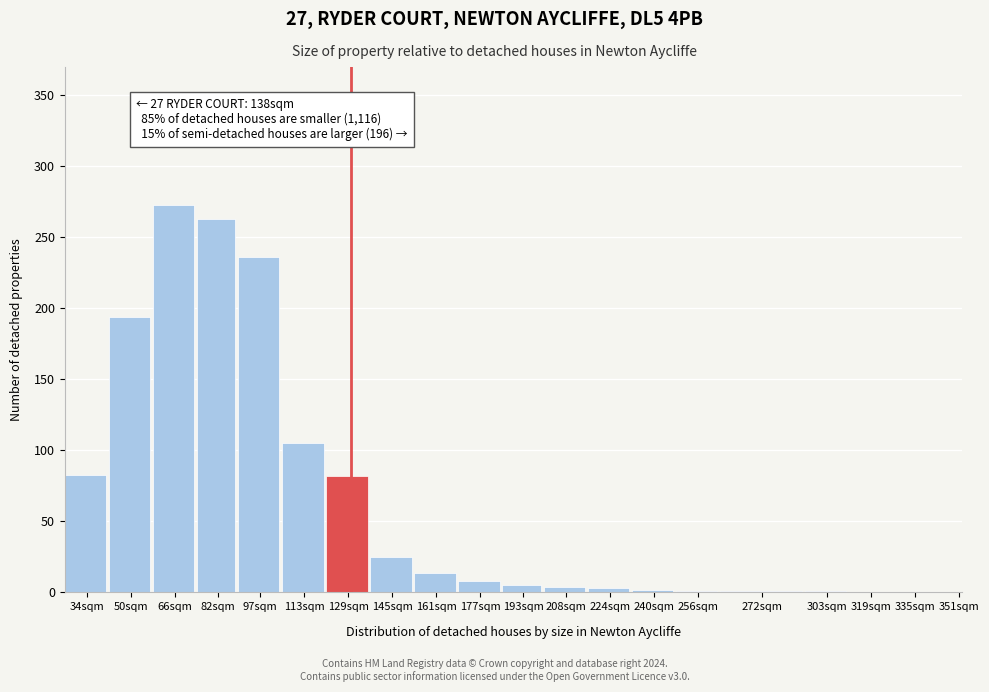

True or false: the data shows 194 at 50sqm.

True